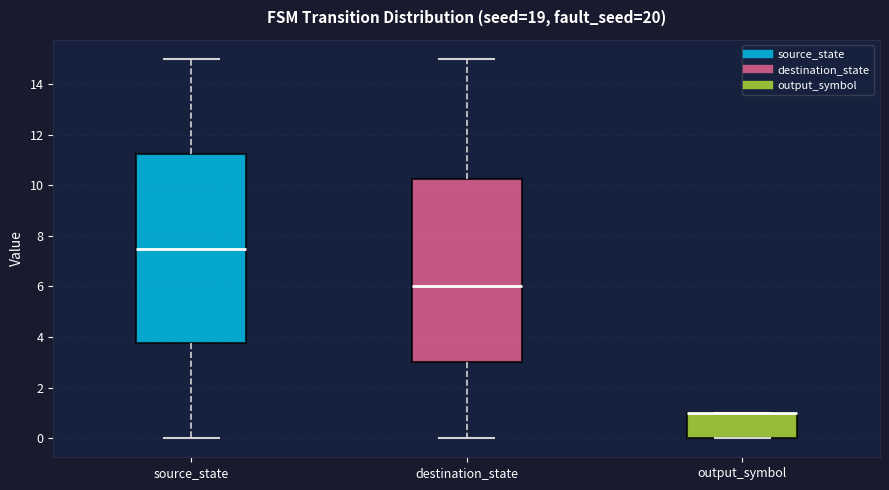

Comparing the boxes themselves (not the whiskers), which one is the tallest?

source_state